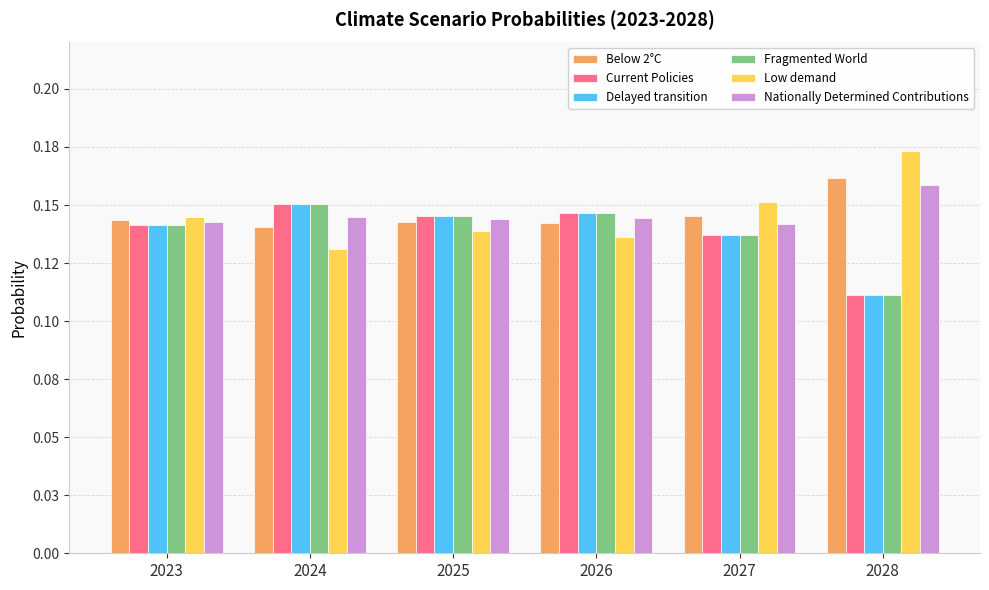

Does the chart contain any negative values?

No